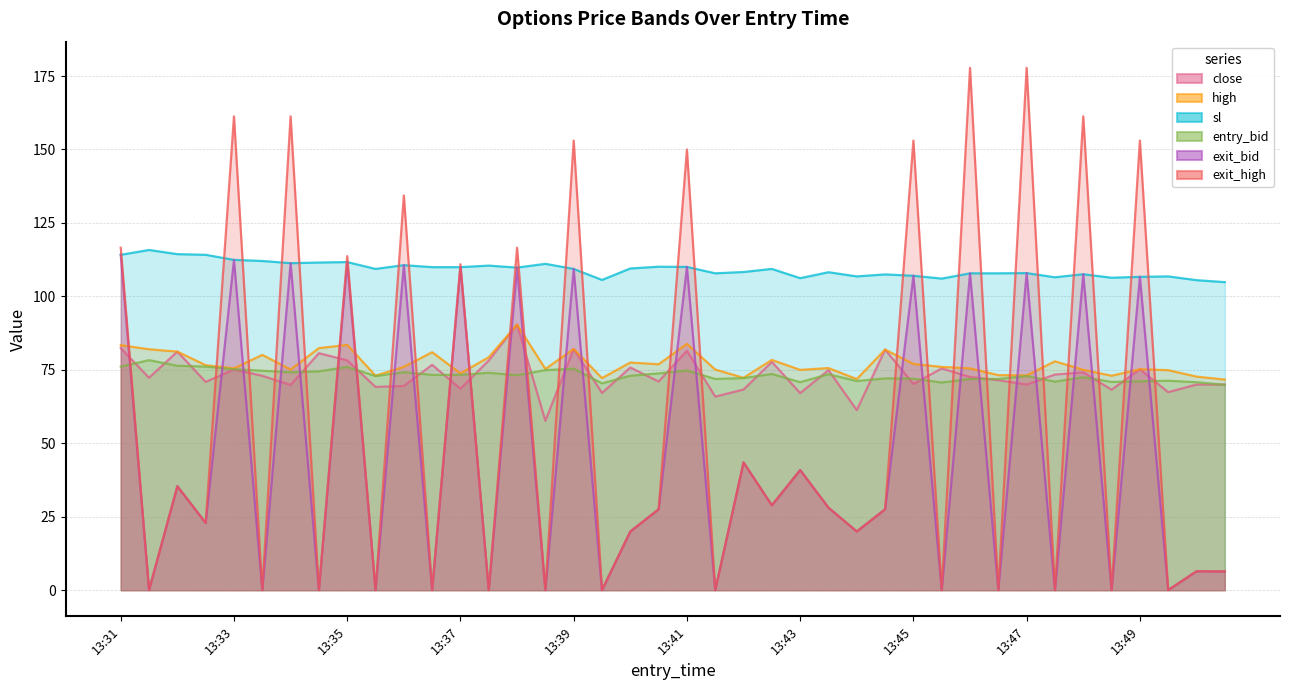

True or false: high has a value of 50.6 at 13:43.

False